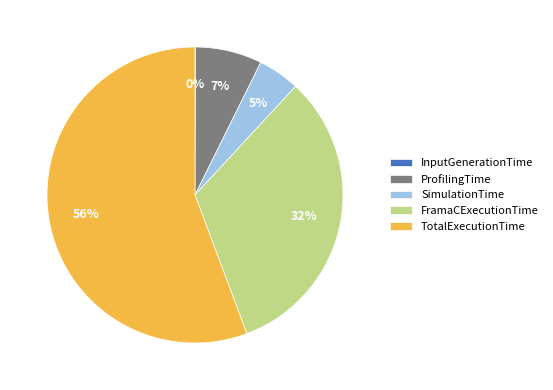

Does any single category account for the majority?

Yes